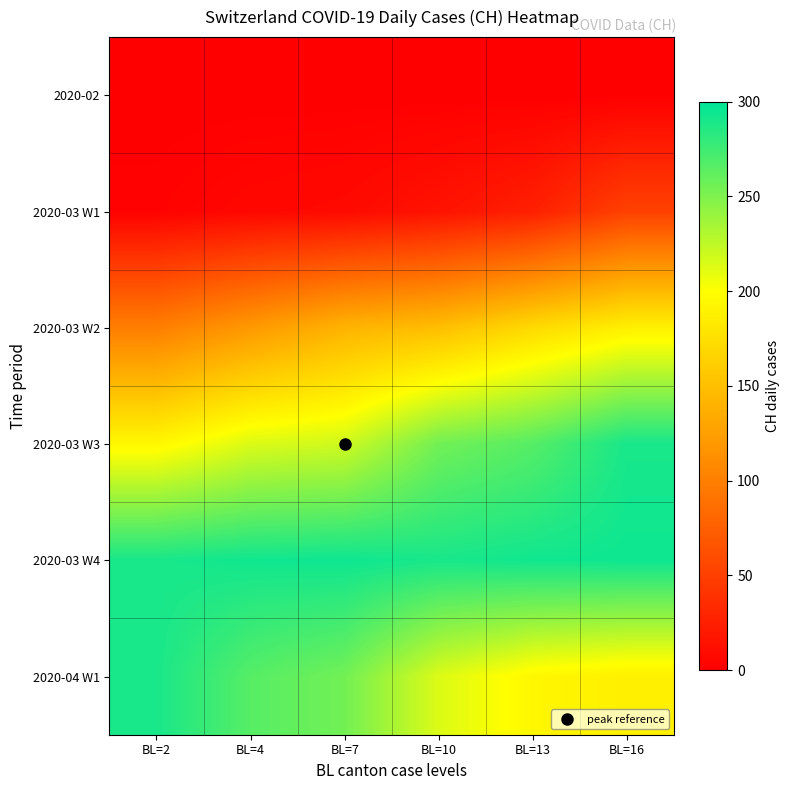

What is the spread (max minus min) of values at BL=16?

294